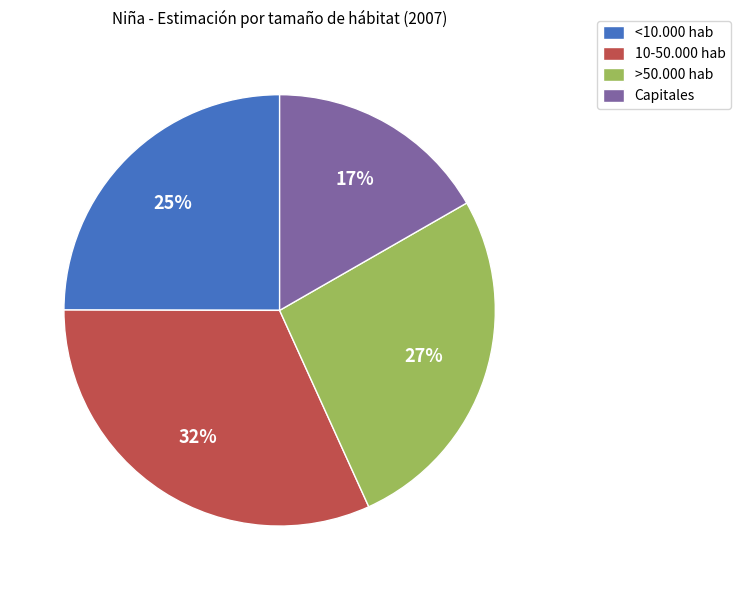

Which category has the biggest portion of the pie?

10-50.000 hab